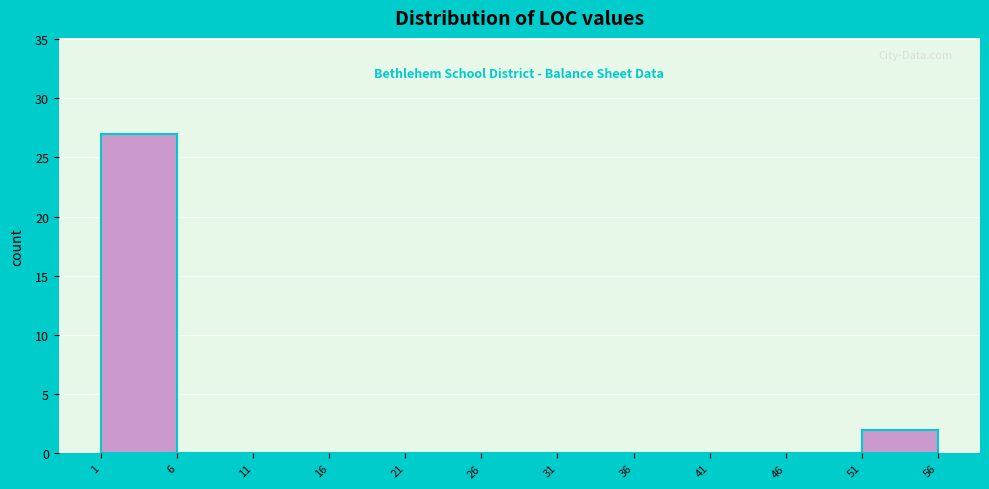

Over which range of the x-axis is the bar tallest?

1 to 6